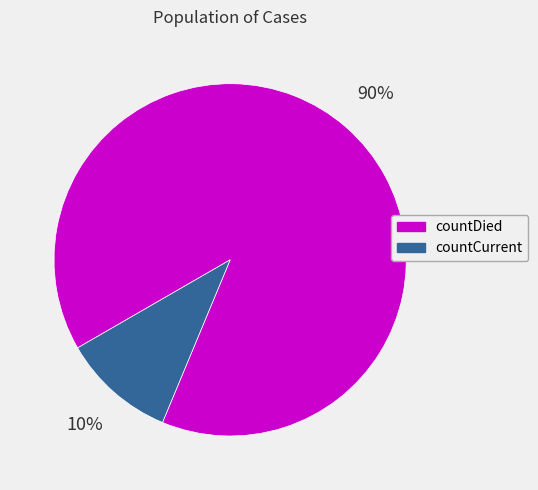

Which slice is the largest?

countDied